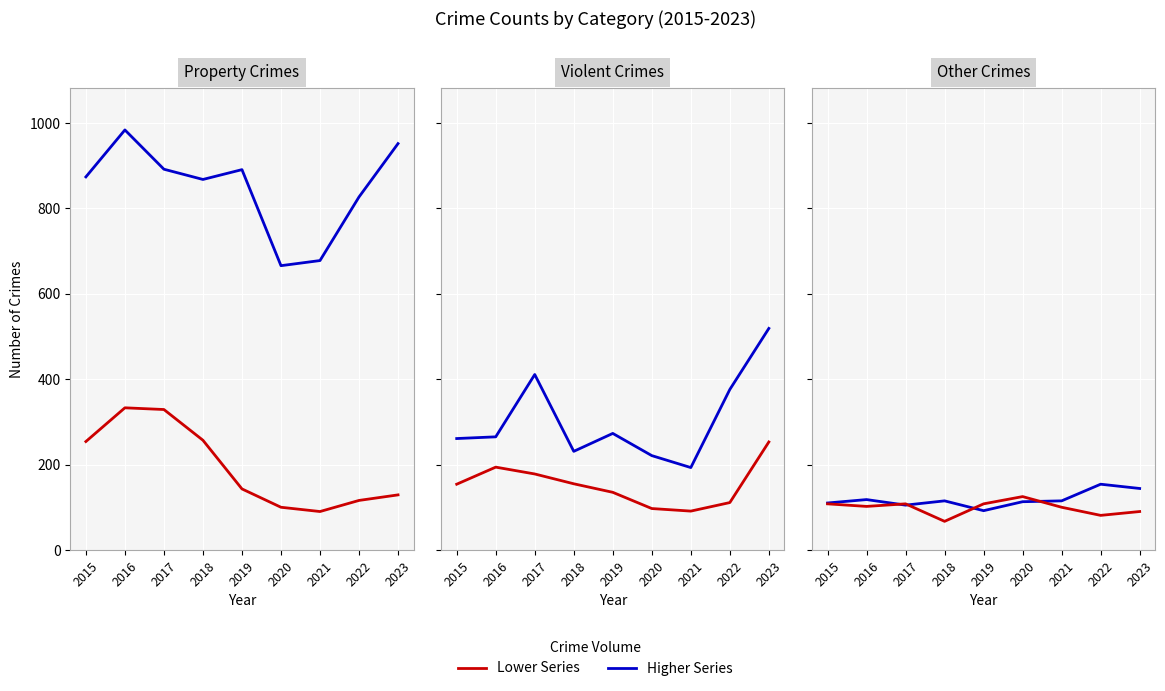

The value of Aggravated Battery at 2019 is 169. True or false?

False